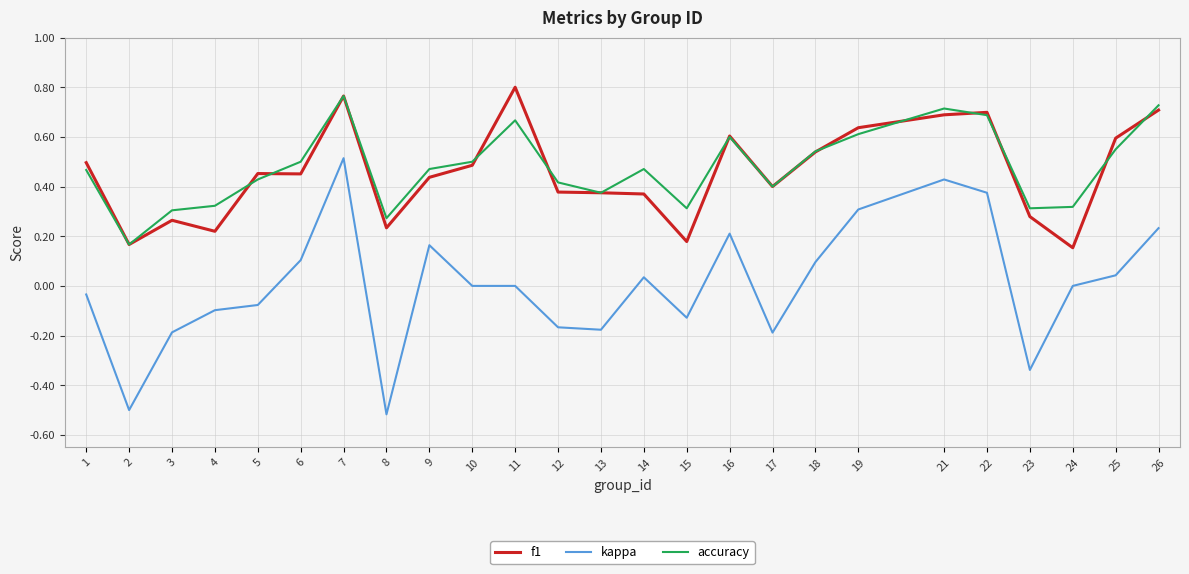

The value of f1 at 18 is 0.5. True or false?

True